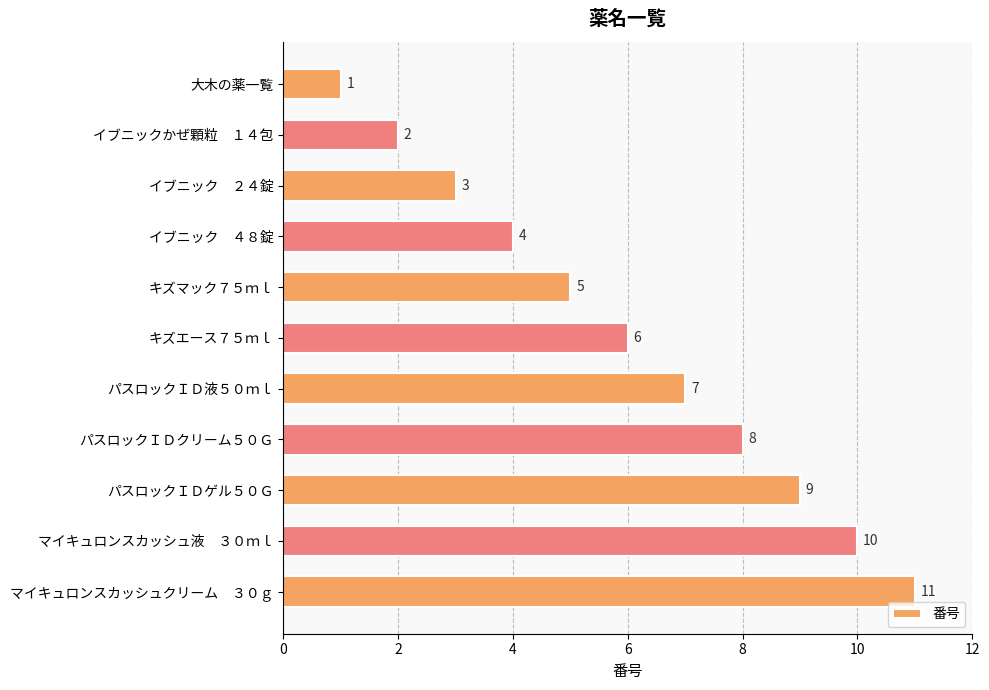

Which has a higher value, マイキュロンスカッシュクリーム　３０ｇ or イブニックかぜ顆粒　１４包?

マイキュロンスカッシュクリーム　３０ｇ